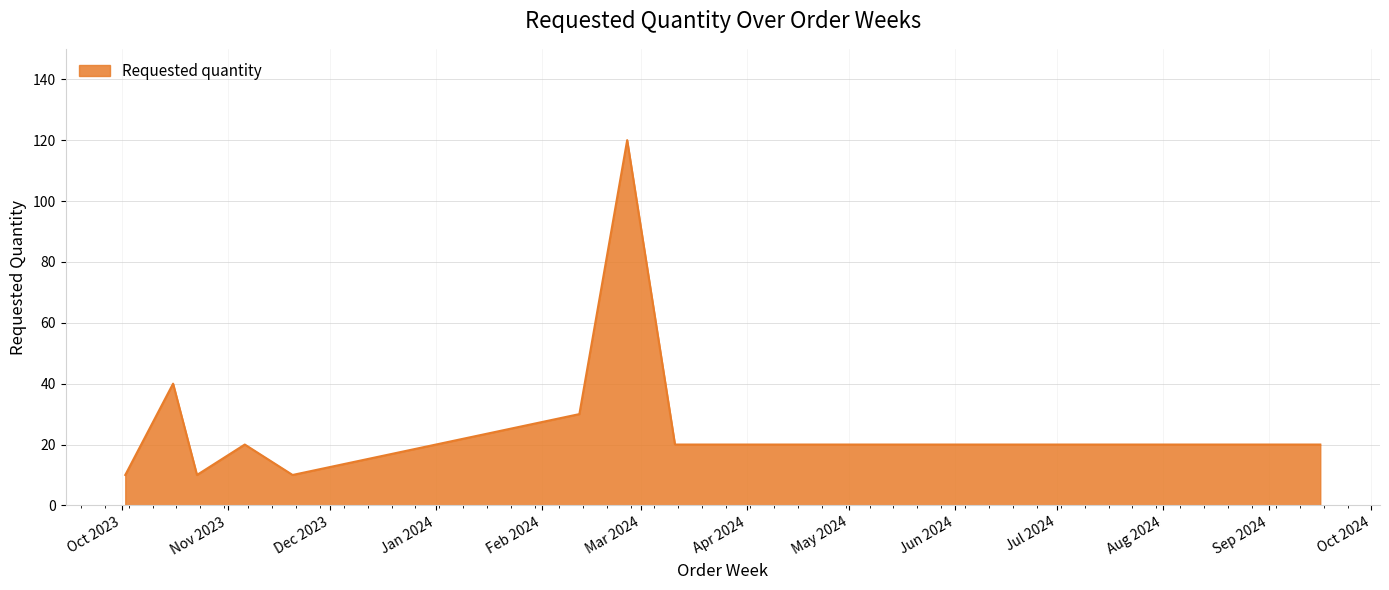

What is the maximum value shown in the chart?

120